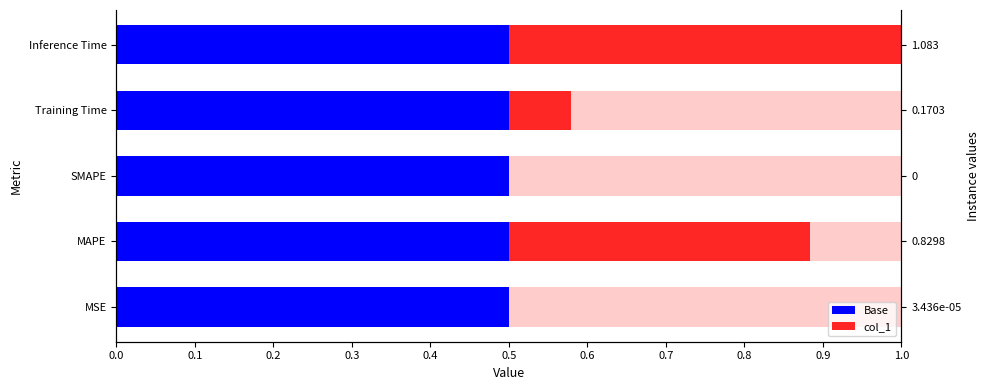

The value of col_1 at SMAPE is 0.2. True or false?

False